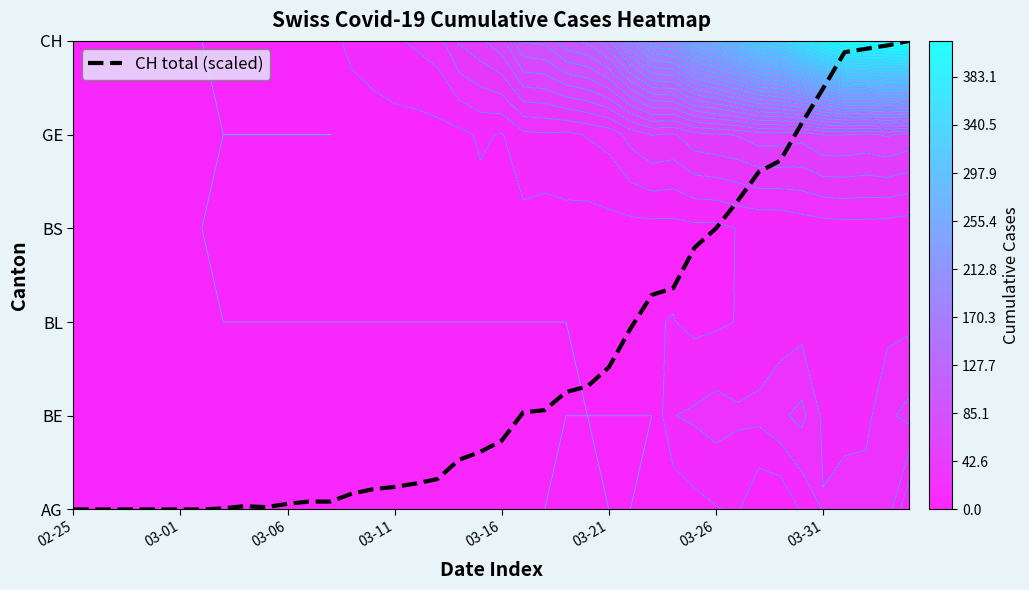

How many values are above zero?

33